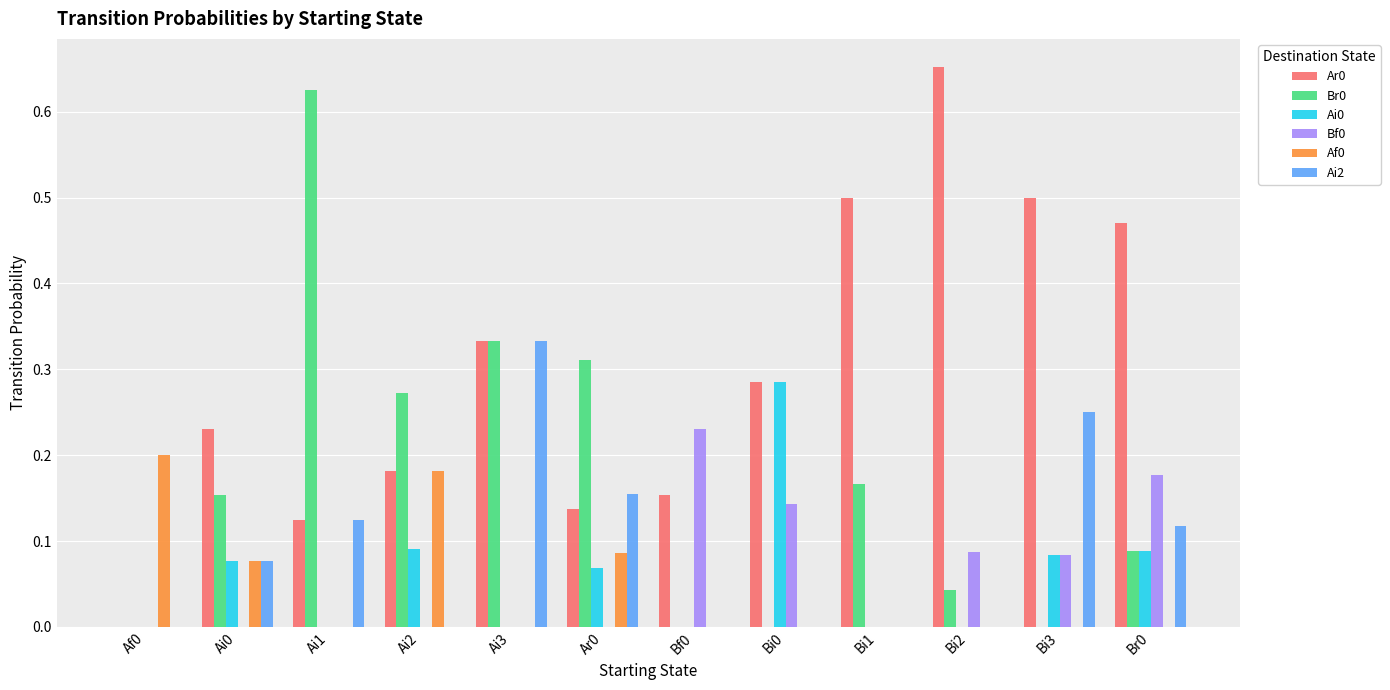

Is the value of Ar0 at Ai3 greater than the value of Br0 at Bi1?

Yes